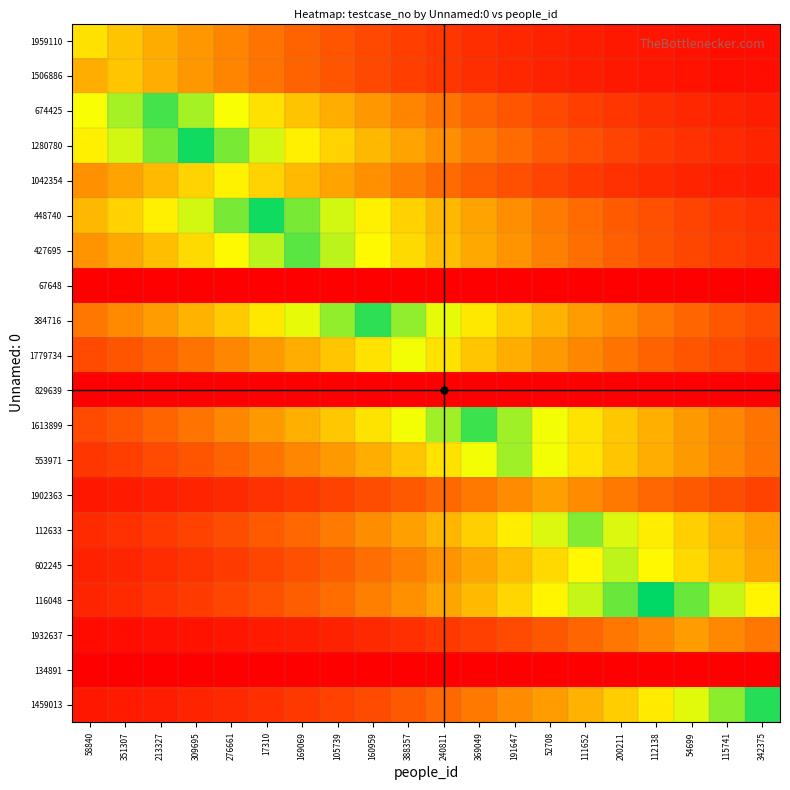

At 58840, list the series in order from largest to smallest.

674425, 1280780, 1959110, 448740, 1506886, 427695, 1042354, 384716, 1613899, 1779734, 553971, 112633, 116048, 602245, 1902363, 1459013, 1932637, 67648, 829639, 134891